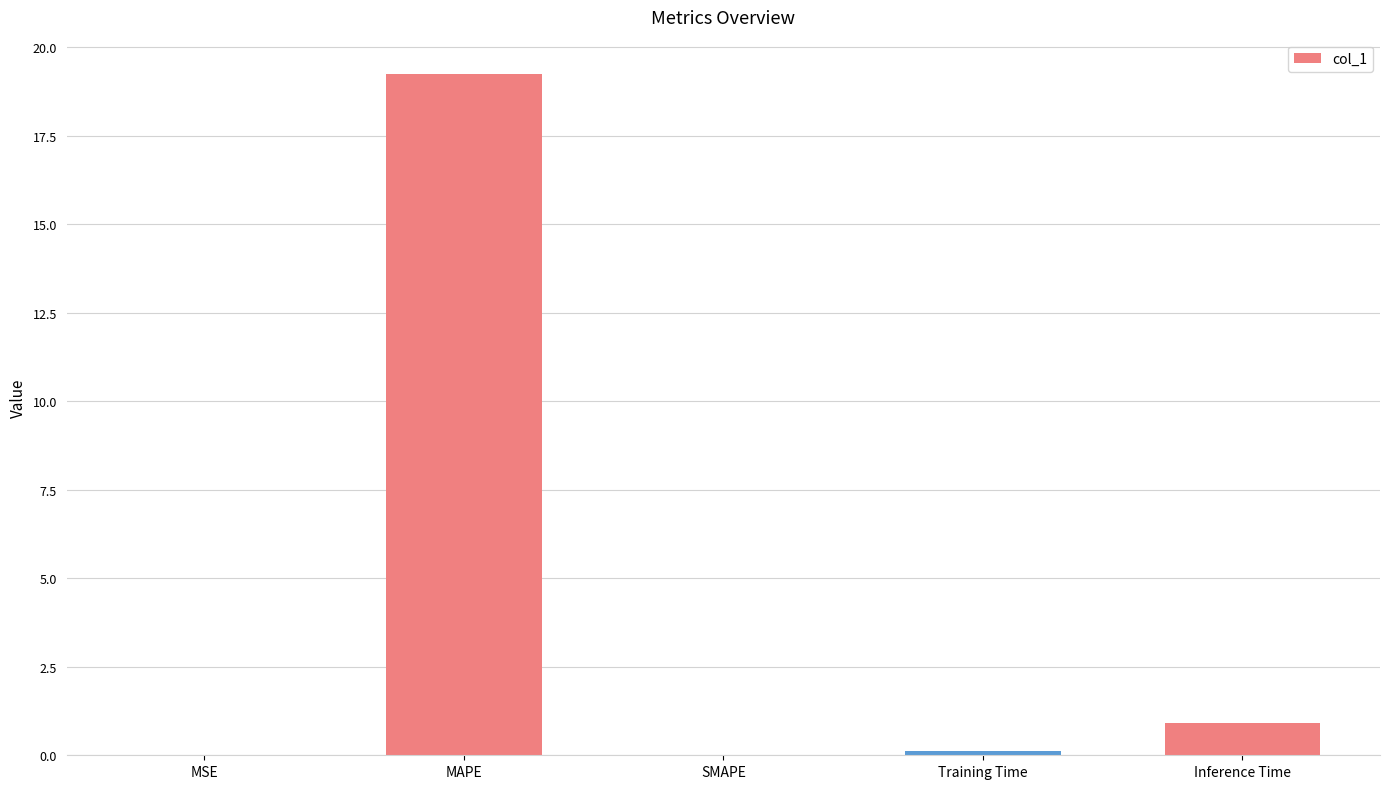

Is it true that the value at SMAPE is -6.0?

False